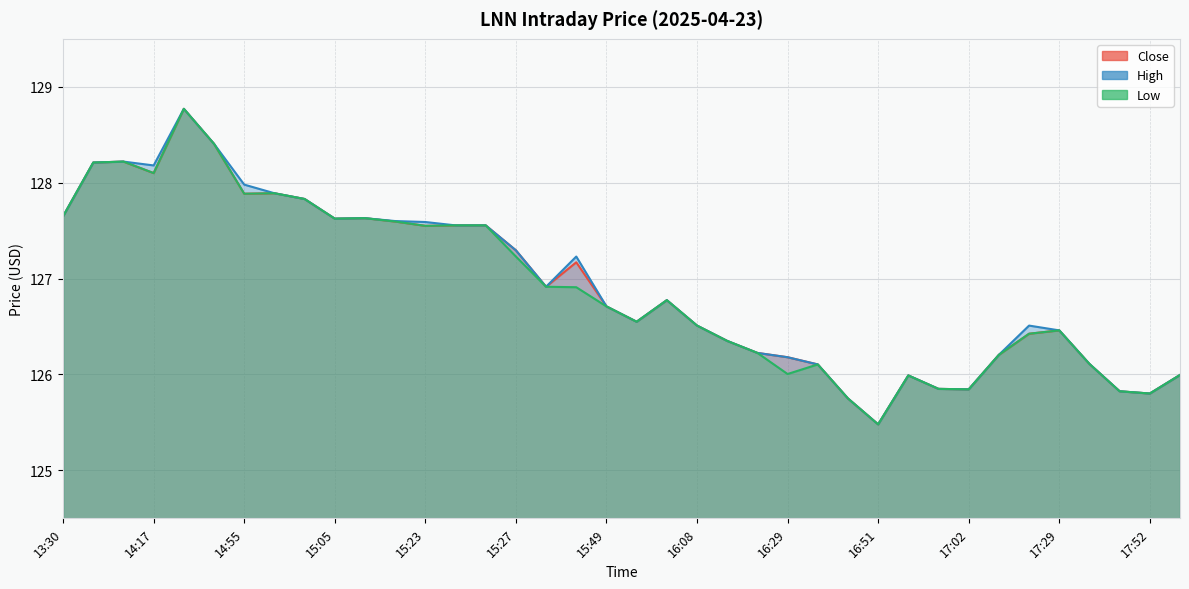

Reading right to left, what are all the values shown in this chart?

Close: 17:55=126.0	17:52=125.8	17:37=125.8	17:36=126.1	17:29=126.5	17:16=126.4	17:11=126.2	17:02=125.8	17:01=125.8	16:59=126.0	16:51=125.5	16:48=125.8	16:43=126.1	16:29=126.2	16:17=126.2	16:16=126.3	16:08=126.5	16:00=126.8	15:50=126.6	15:49=126.7	15:33=127.2	15:32=126.9	15:27=127.3	15:25=127.6	15:24=127.6	15:23=127.6	15:21=127.6	15:13=127.6	15:05=127.6	14:59=127.8	14:58=127.9	14:55=127.9	14:34=128.4	14:27=128.8	14:17=128.1	13:38=128.2	13:32=128.2	13:30=127.7
High: 17:55=126.0	17:52=125.8	17:37=125.8	17:36=126.1	17:29=126.5	17:16=126.5	17:11=126.2	17:02=125.8	17:01=125.8	16:59=126.0	16:51=125.5	16:48=125.8	16:43=126.1	16:29=126.2	16:17=126.2	16:16=126.3	16:08=126.5	16:00=126.8	15:50=126.6	15:49=126.7	15:33=127.2	15:32=126.9	15:27=127.3	15:25=127.6	15:24=127.6	15:23=127.6	15:21=127.6	15:13=127.6	15:05=127.6	14:59=127.8	14:58=127.9	14:55=128.0	14:34=128.4	14:27=128.8	14:17=128.2	13:38=128.2	13:32=128.2	13:30=127.7
Low: 17:55=126.0	17:52=125.8	17:37=125.8	17:36=126.1	17:29=126.5	17:16=126.4	17:11=126.2	17:02=125.8	17:01=125.8	16:59=126.0	16:51=125.5	16:48=125.8	16:43=126.1	16:29=126.0	16:17=126.2	16:16=126.3	16:08=126.5	16:00=126.8	15:50=126.6	15:49=126.7	15:33=126.9	15:32=126.9	15:27=127.2	15:25=127.6	15:24=127.6	15:23=127.6	15:21=127.6	15:13=127.6	15:05=127.6	14:59=127.8	14:58=127.9	14:55=127.9	14:34=128.4	14:27=128.8	14:17=128.1	13:38=128.2	13:32=128.2	13:30=127.7